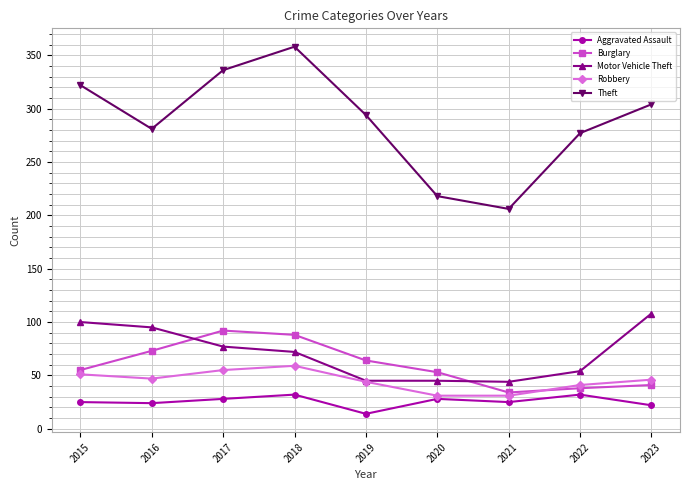

The value of Burglary at 2019 is 95. True or false?

False